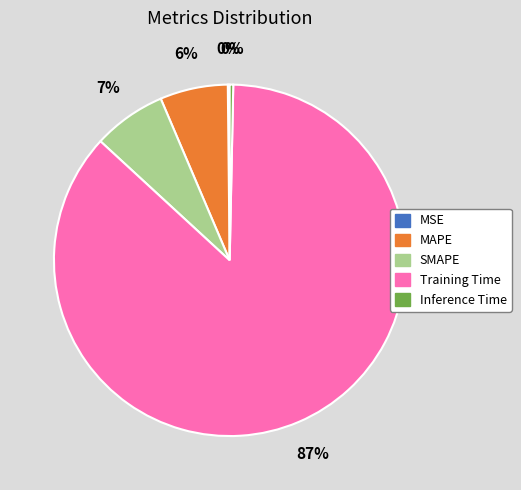

What is the majority slice?

Training Time